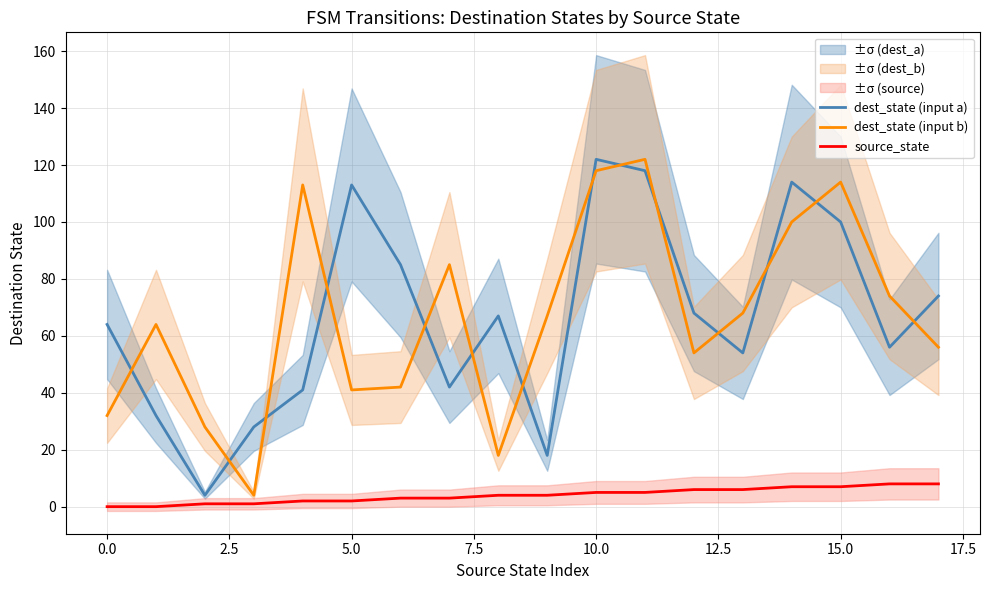

The value of dest_state (input b) at 0.0 is 49. True or false?

False